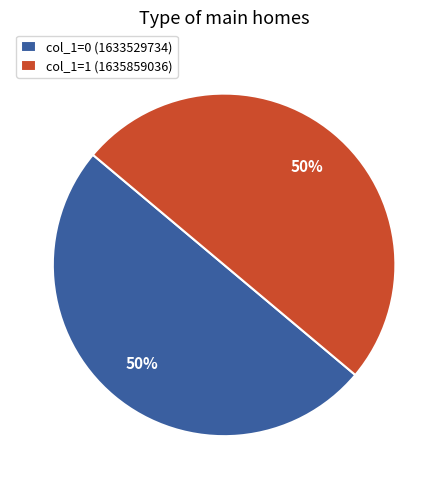

How many slices are in this pie chart?

2